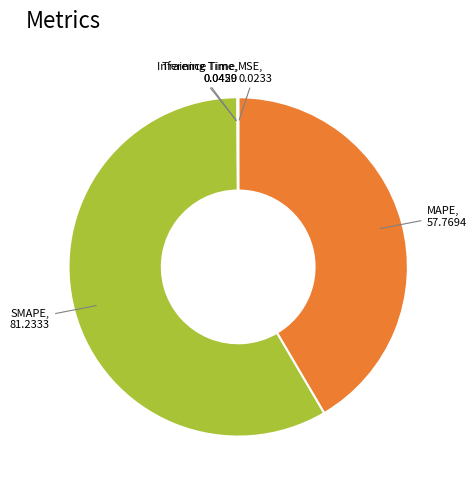

Is there any slice that represents more than half of the pie?

Yes